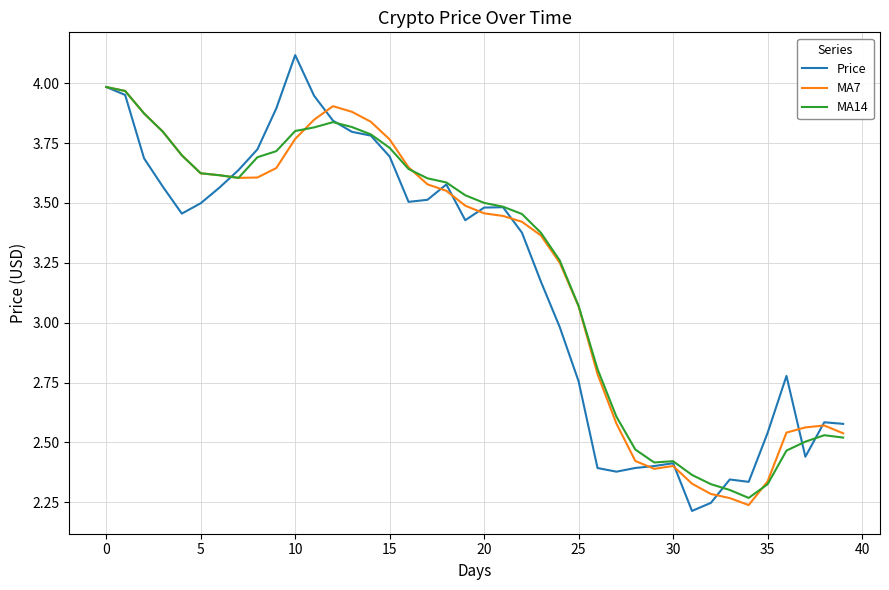

Which series has the largest range (max minus min)?

Price